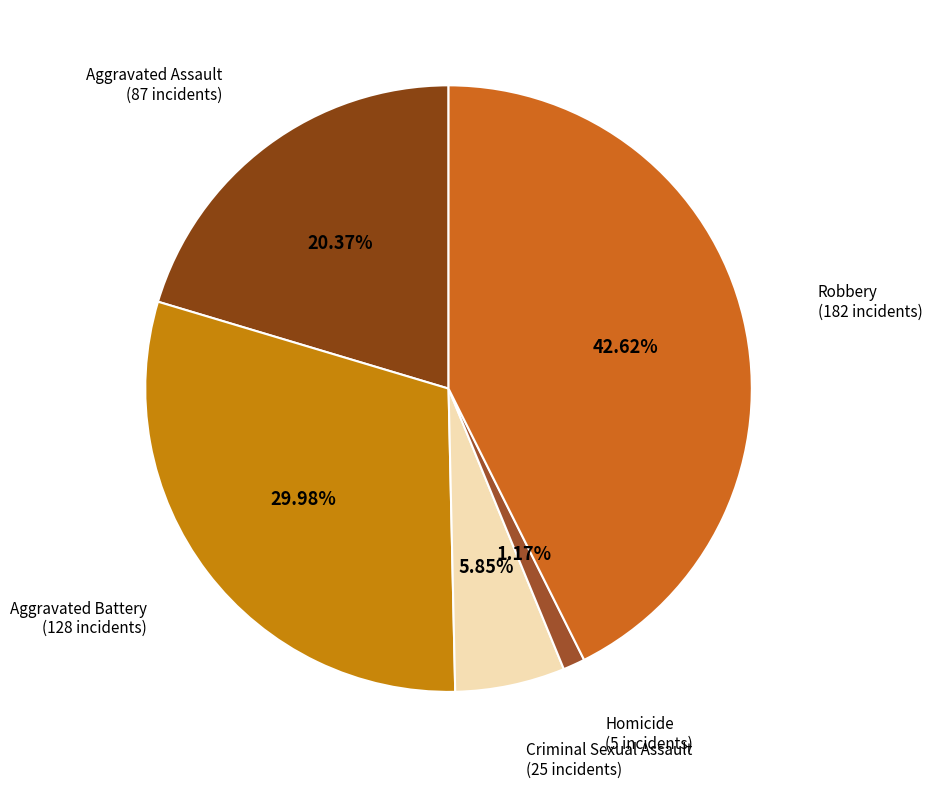

Which has a higher value, Criminal Sexual Assault or Homicide?

Criminal Sexual Assault